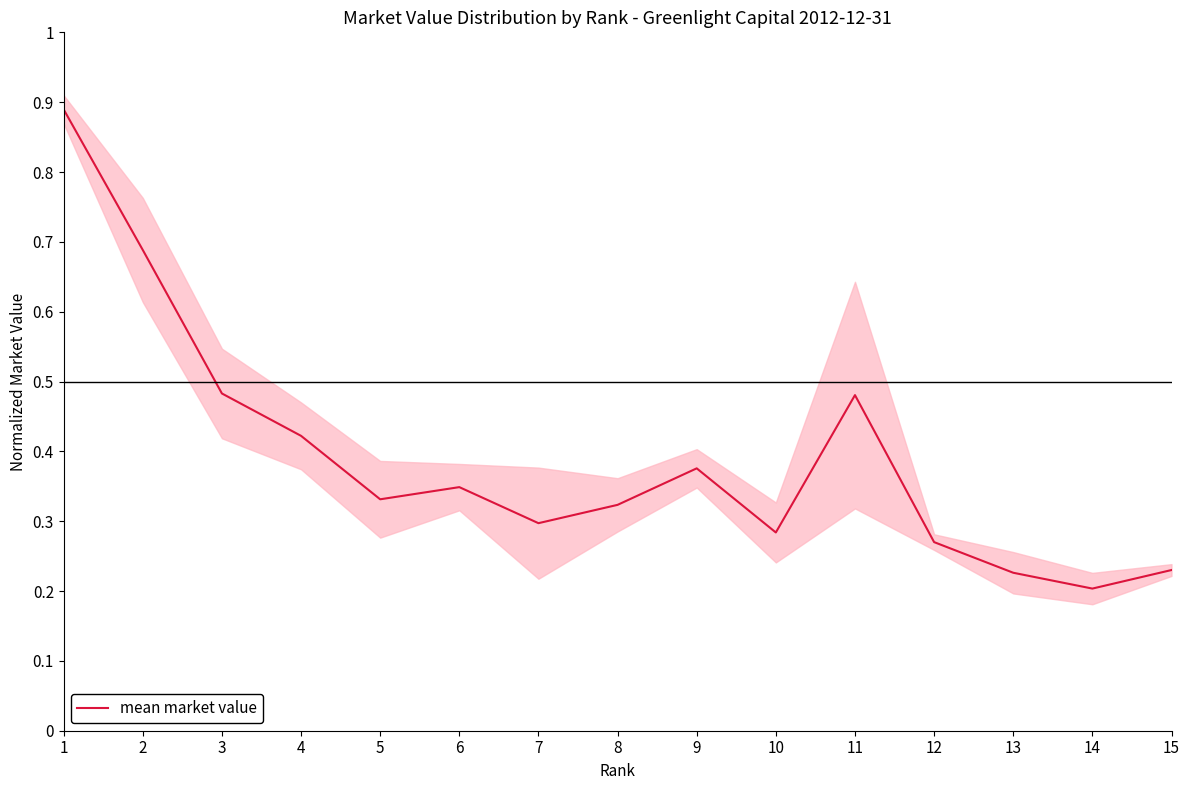

At which category does the data reach its first local peak?

6